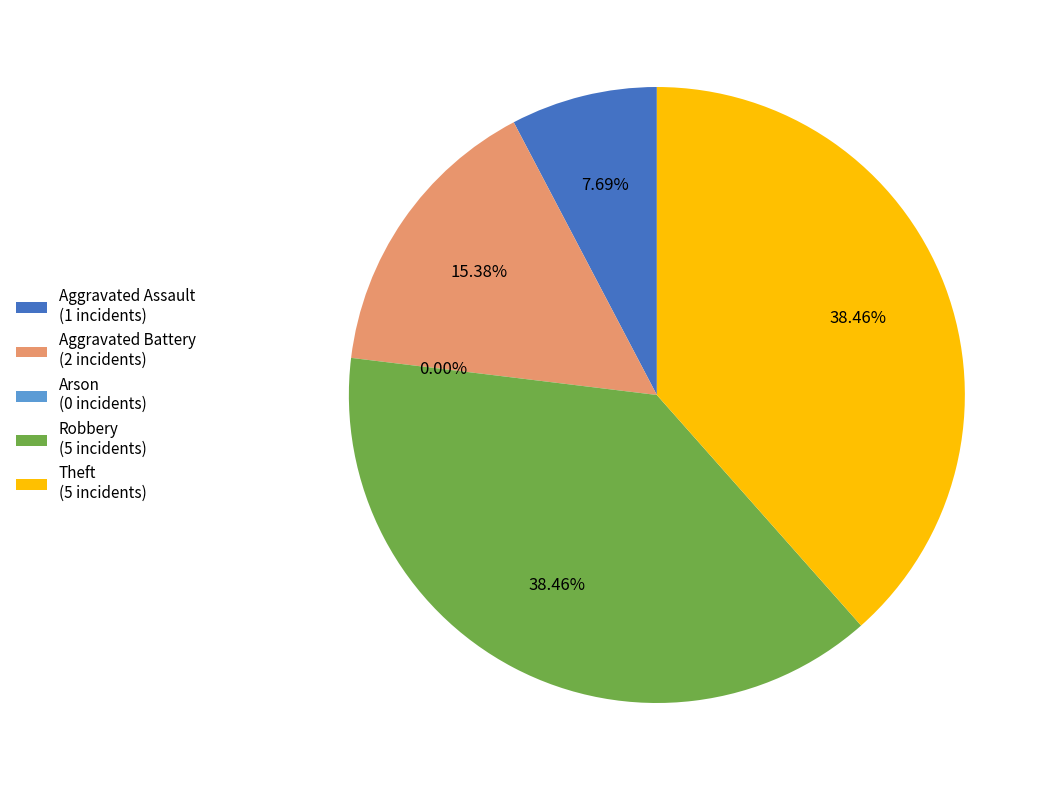

True or false: Aggravated Assault accounts for 8% of the total.

True